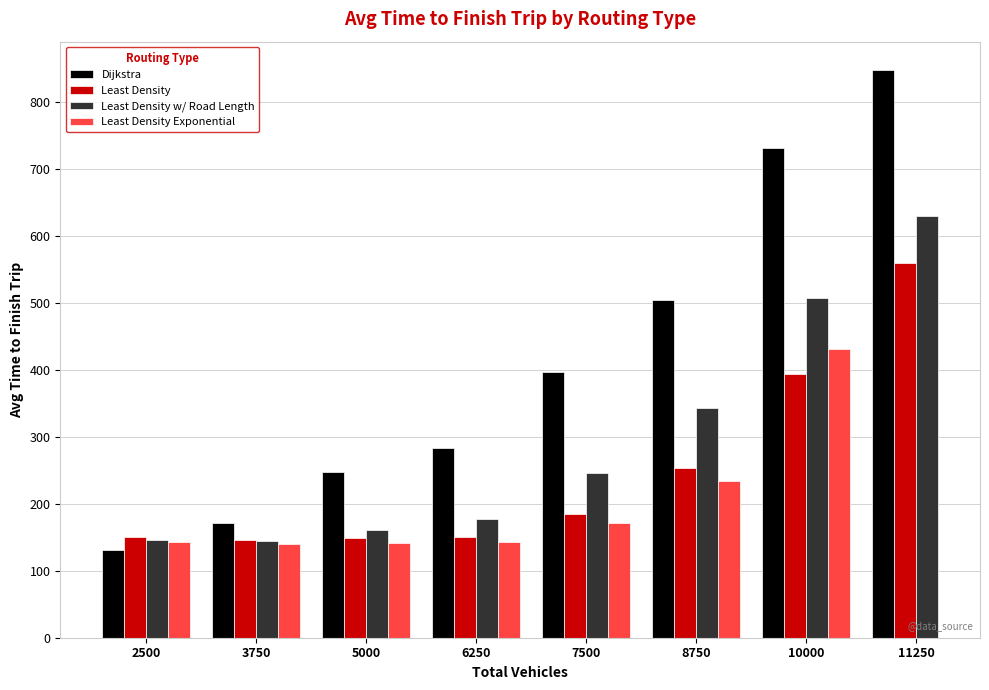

What is the minimum value shown in the chart?

131.2